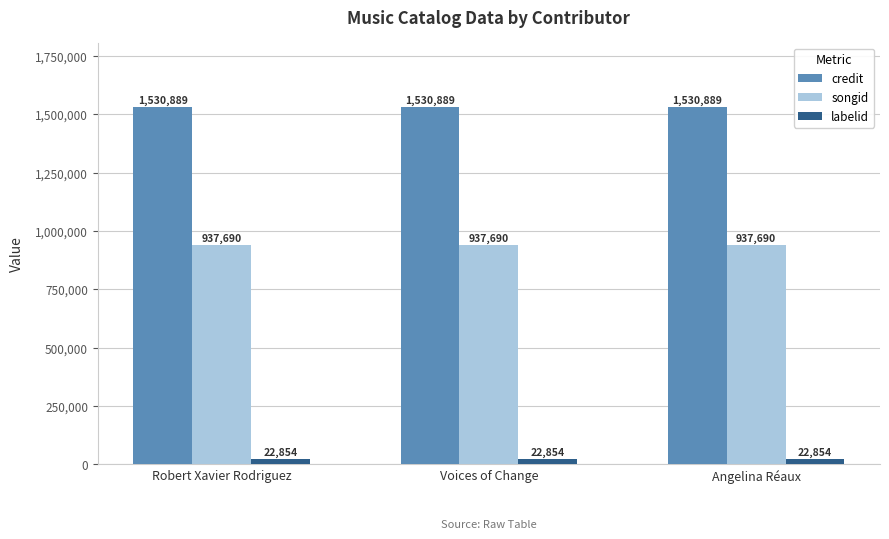

List the series in order of their peak value, highest first.

credit, songid, labelid